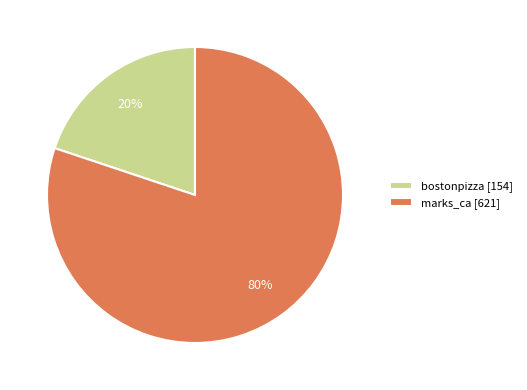

To the nearest percent, what is the average slice percentage?

50%